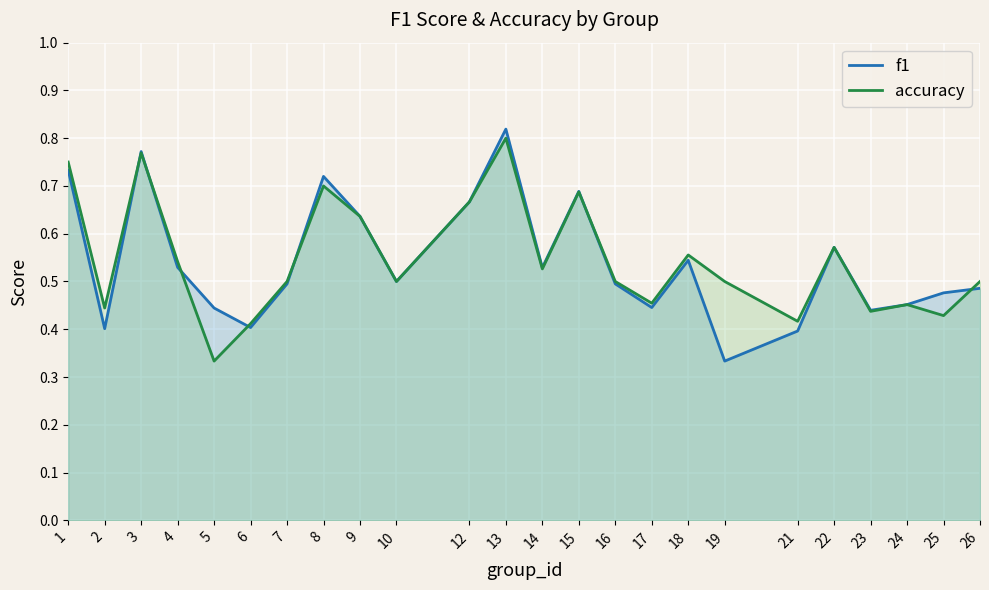

How many categories are shown in the chart?

24